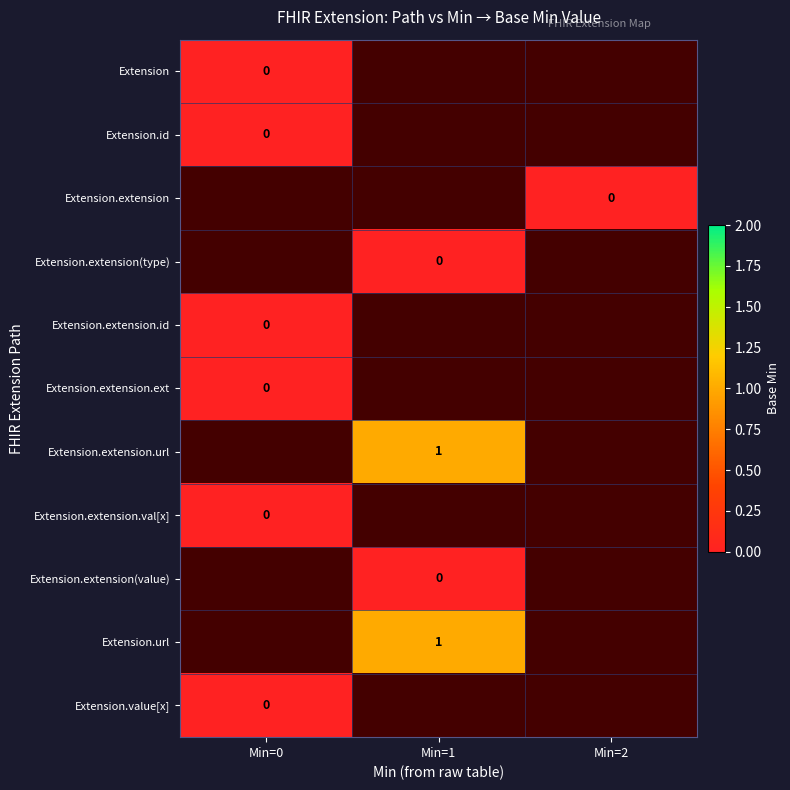

What is the total value across all series at Min=1?

-5